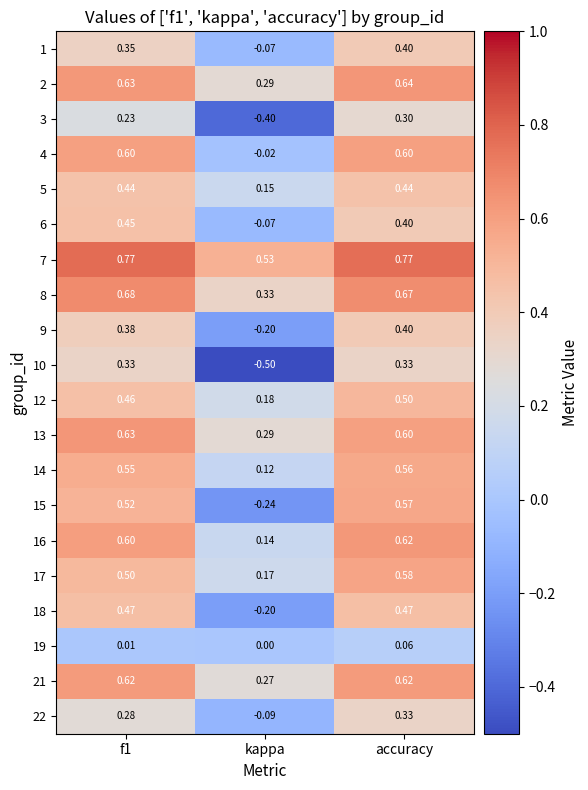

Which category has the lowest value in the 22 series?

kappa